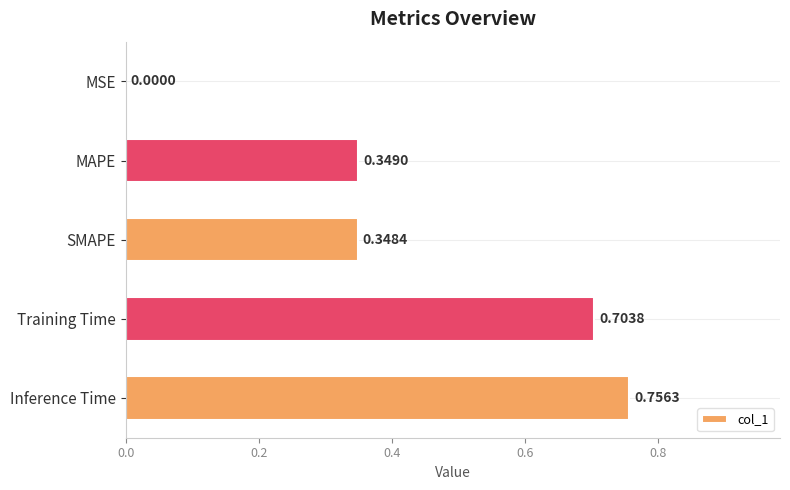

What is the sum of the values at Training Time and SMAPE?

1.1